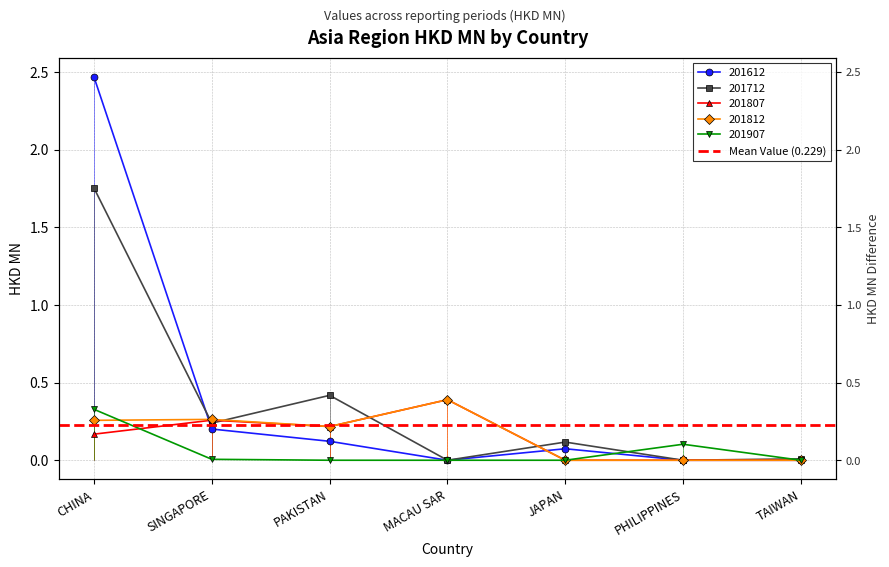

What is the difference between the 201907 values at PHILIPPINES and PAKISTAN?

0.1